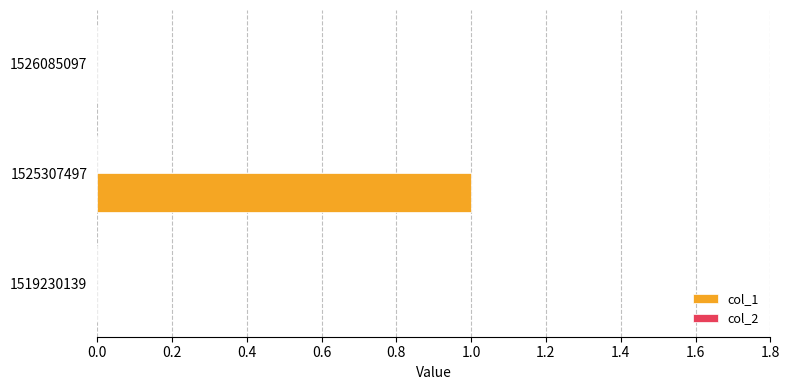

Which label corresponds to the largest value in the chart?

1525307497